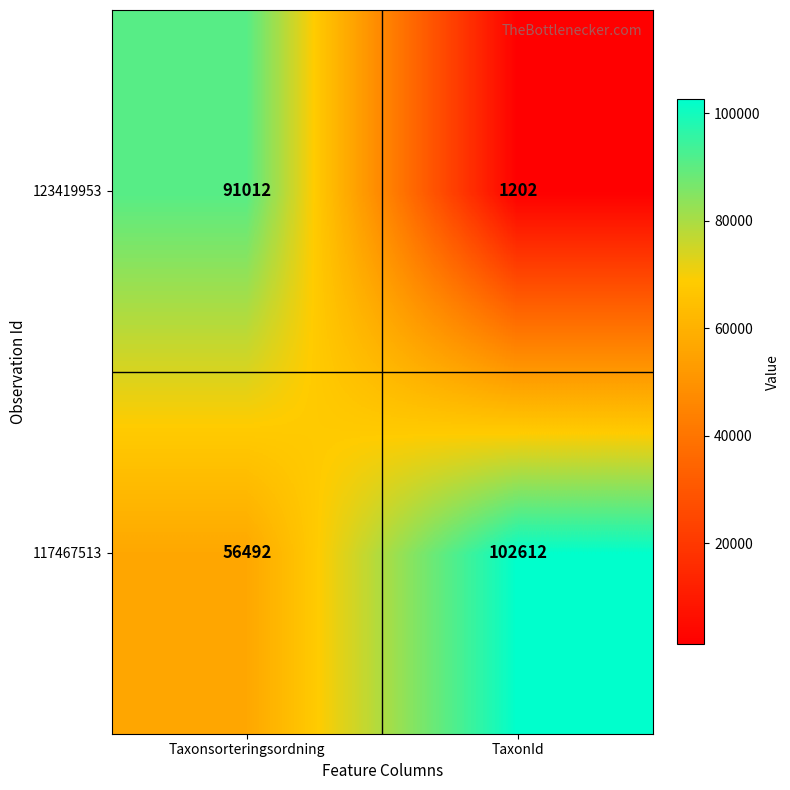

At which category is the sum across all series the highest?

Taxonsorteringsordning